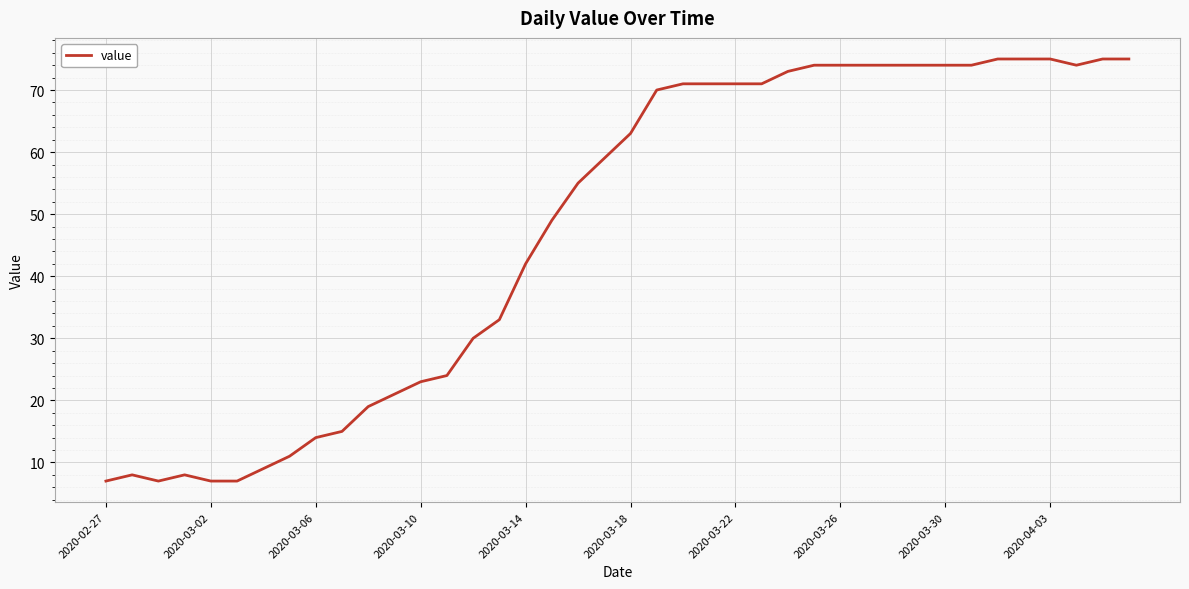

What is the maximum value shown in the chart?

75